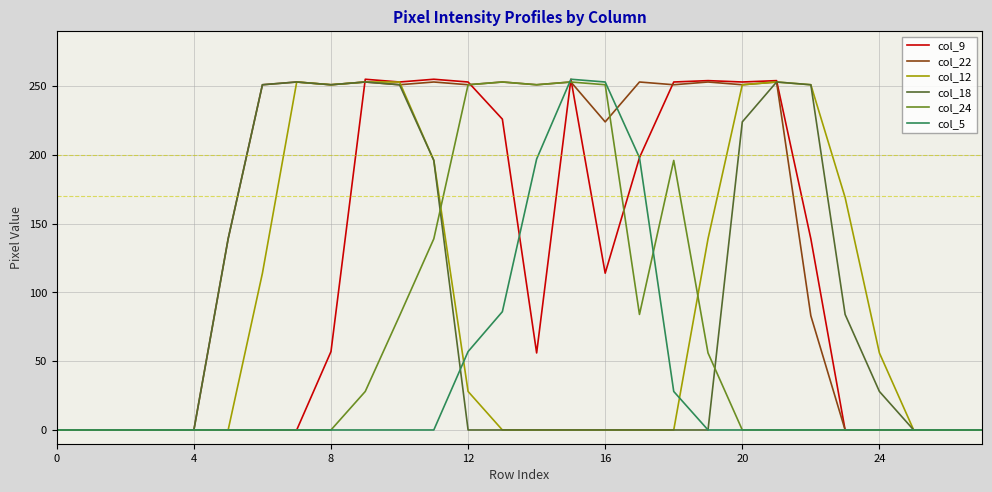

Is this an area chart (filled region under the line)?

No